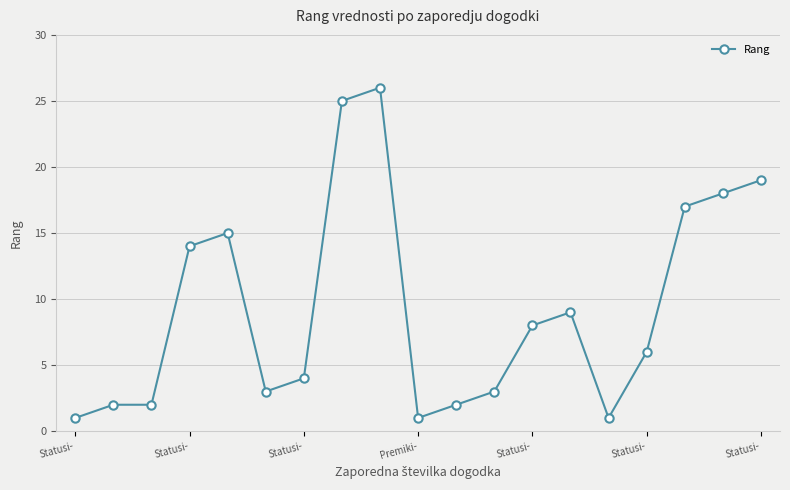

What is the average value?

9